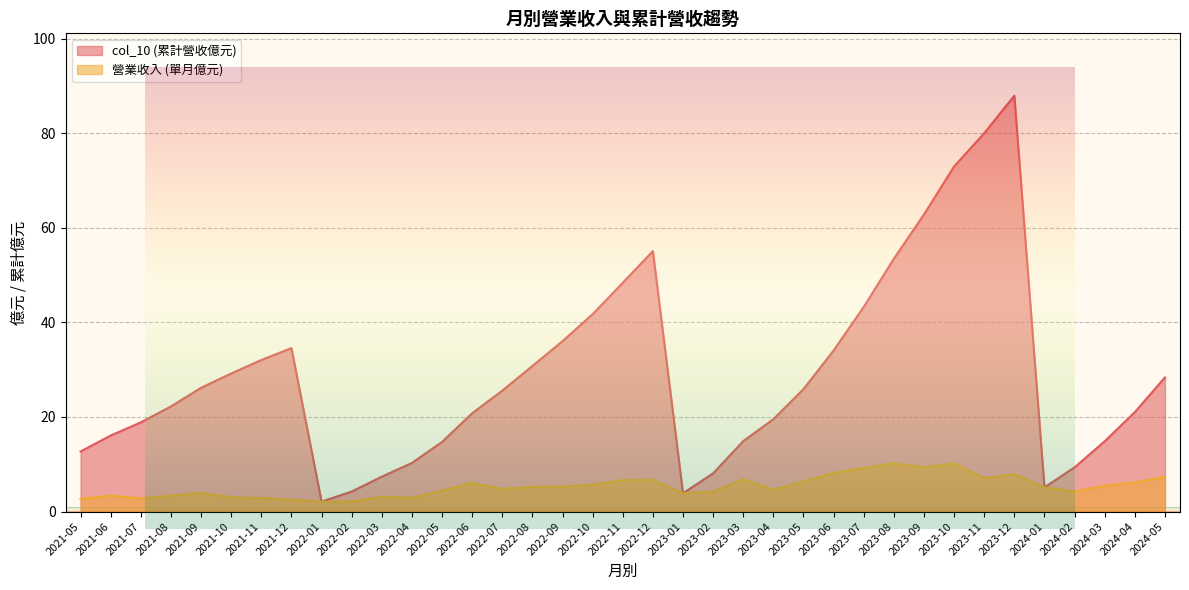

How many distinct data groups are displayed?

2